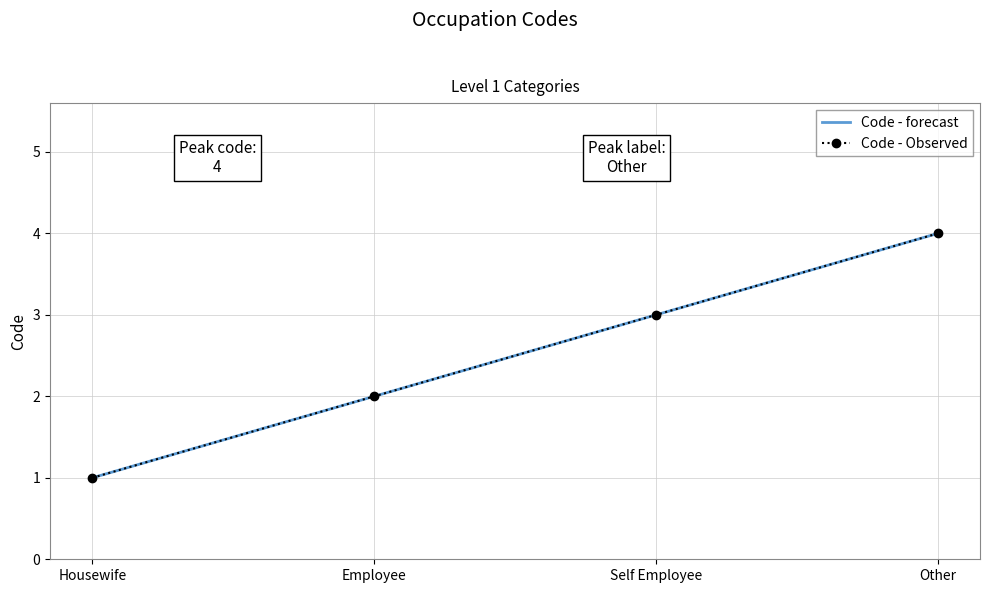

What value does the data have at Other?

4